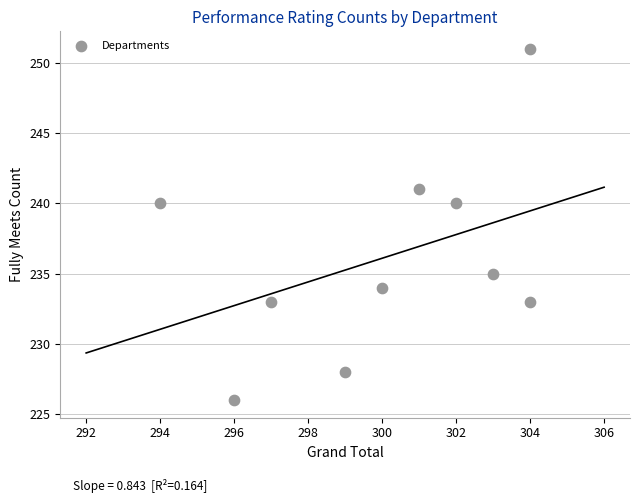

What is the range of X values (max minus min)?

10